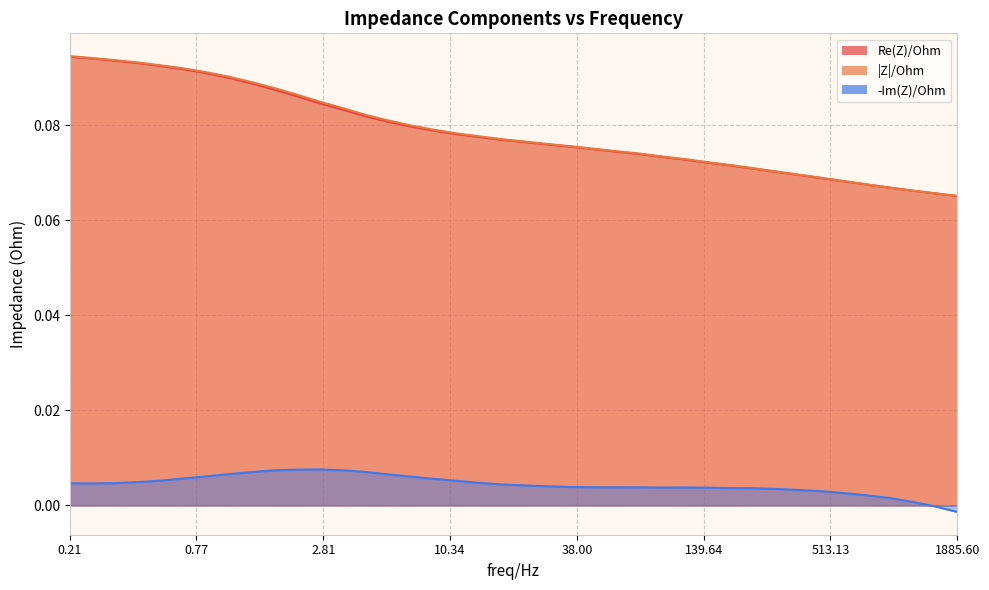

What is the approximate value of |Z|/Ohm at 71.580475?

0.1